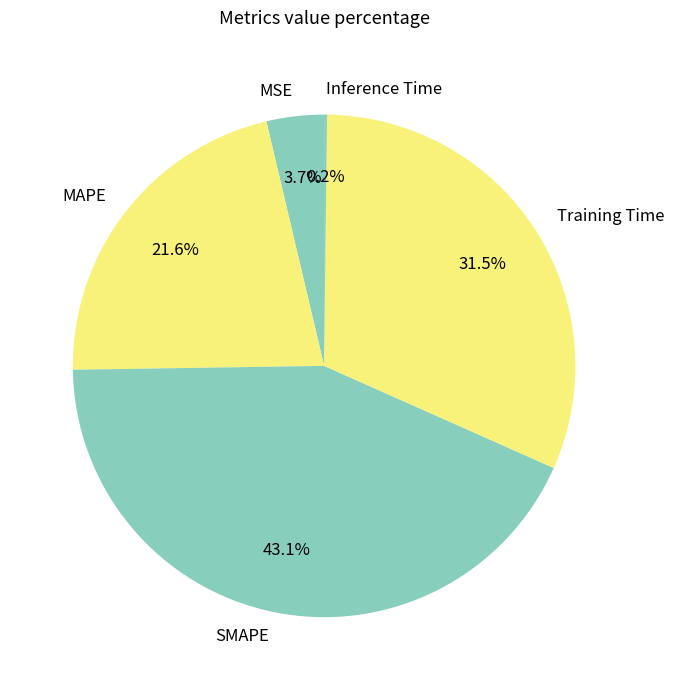

What percentage is NOT represented by SMAPE?

56.9%